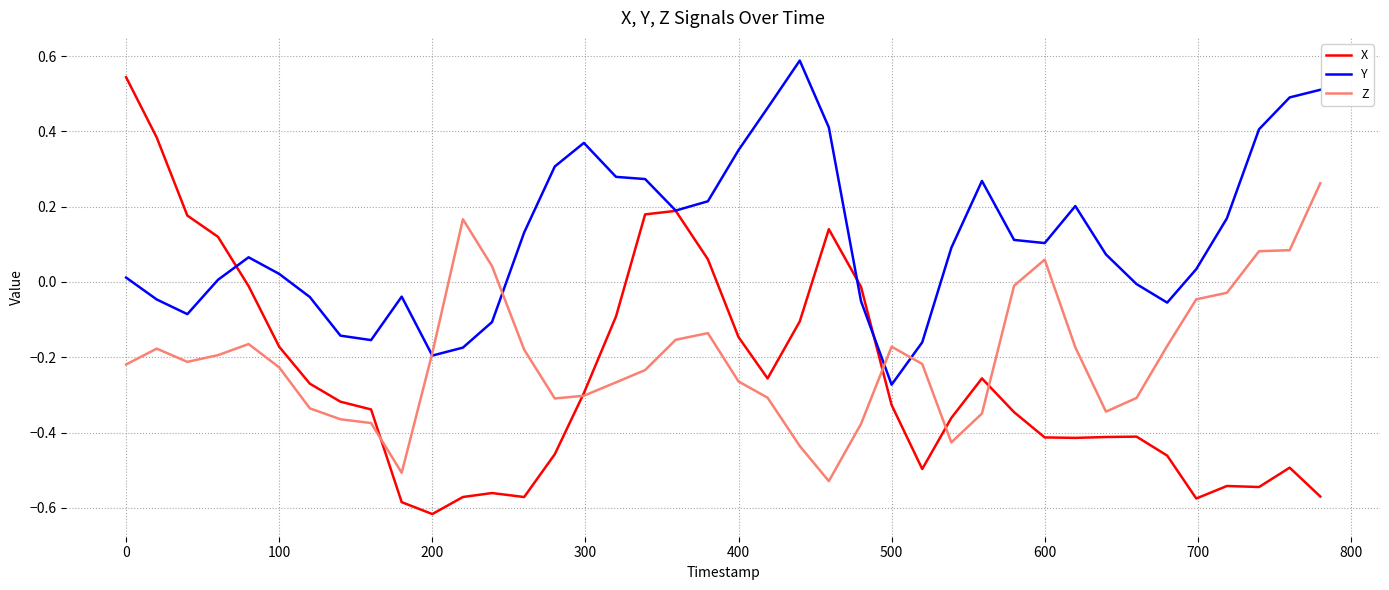

Which series has the largest total across all categories?

Y